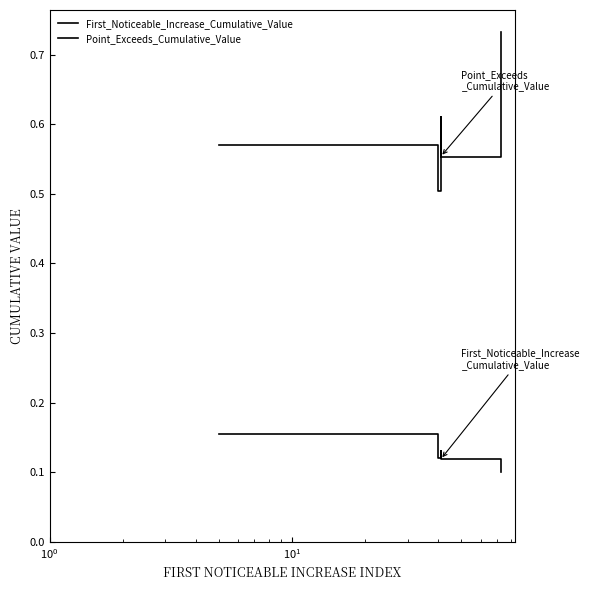

True or false: First_Noticeable_Increase_Cumulative_Value and Point_Exceeds_Cumulative_Value intersect in this chart.

False